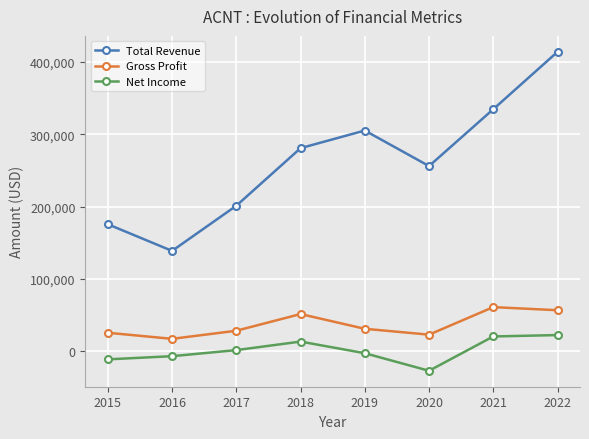

How many lines are shown in the chart?

3